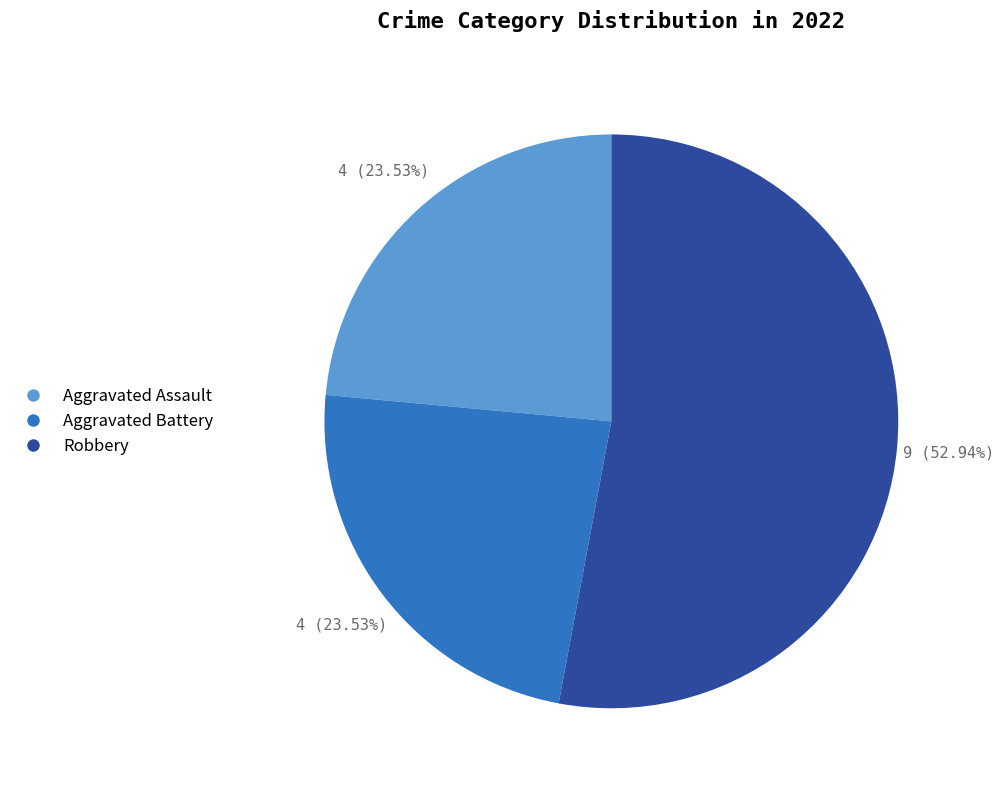

Is there any slice that represents more than half of the pie?

Yes